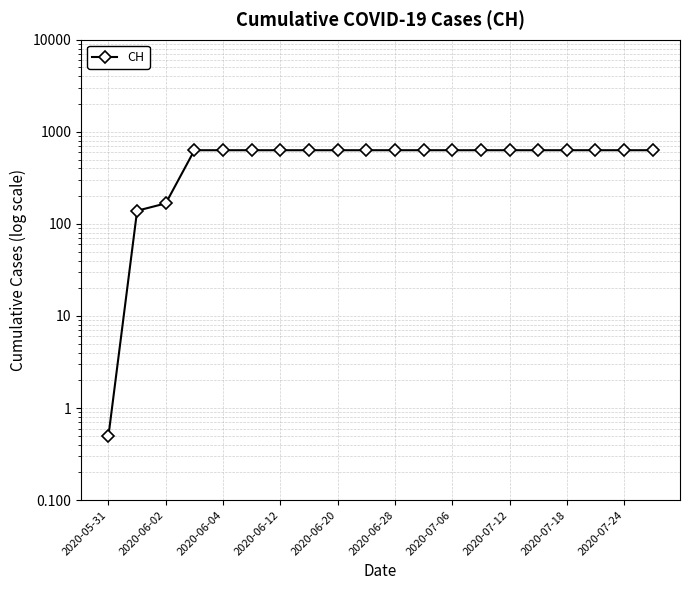

The value at 2020-07-24 is 970.7. True or false?

False